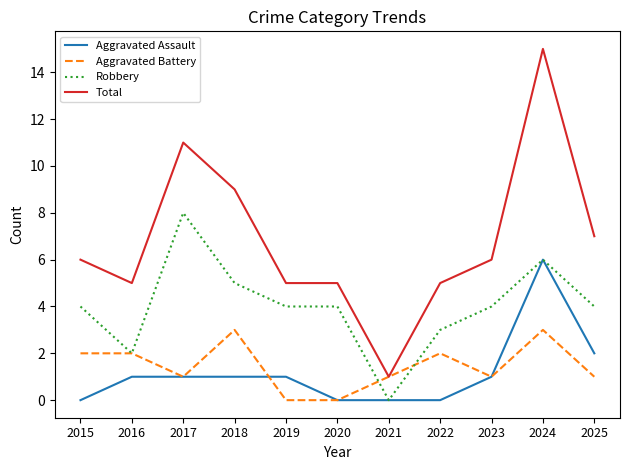

What value does the Robbery series have at 2018?

5